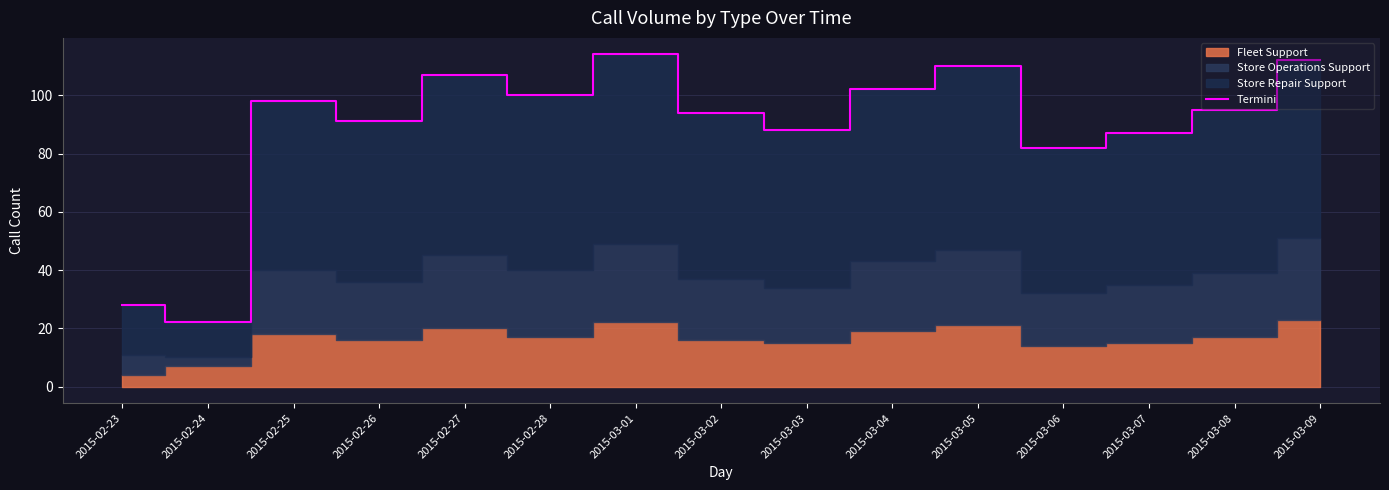

What is the sum of all values?

1330